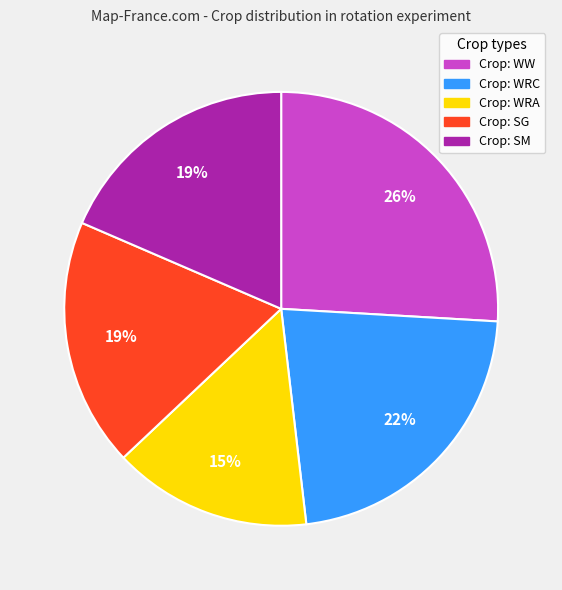

To the nearest percent, what is the difference between the largest and smallest slice percentages?

11%